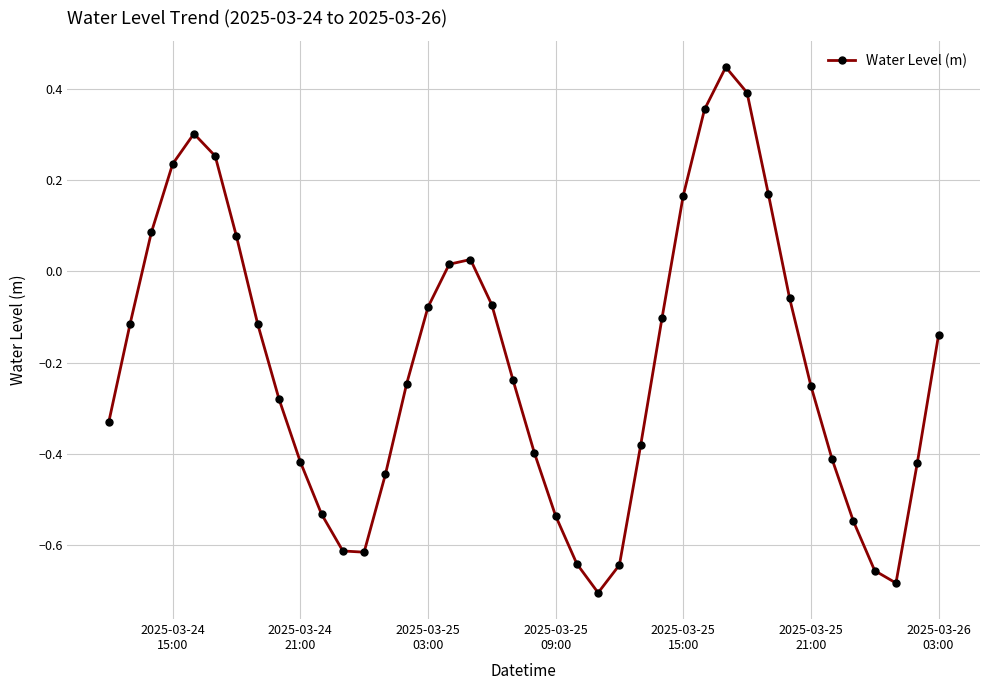

How many points are lower than both their immediate neighbors (excluding endpoints)?

3